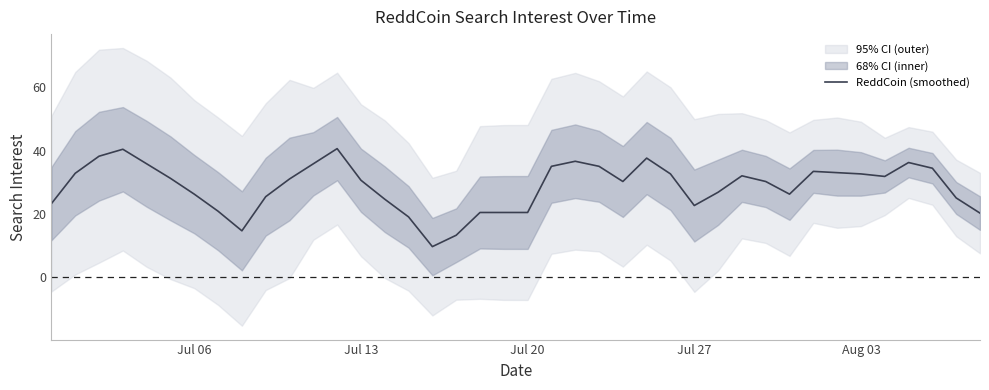

What is the difference between the maximum and minimum values?

31.0